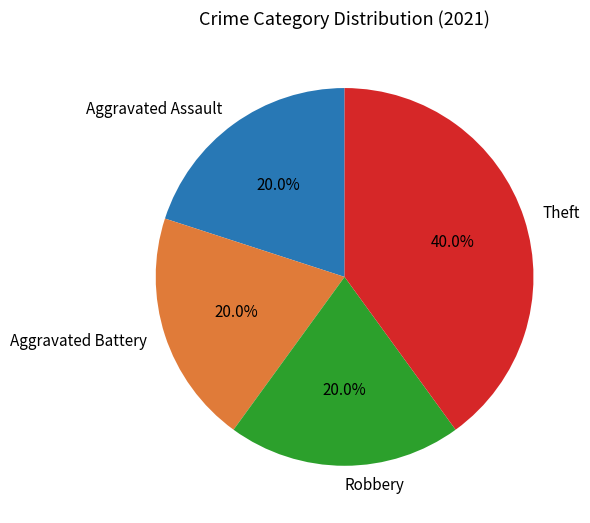

Which has a higher value, Aggravated Battery or Theft?

Theft